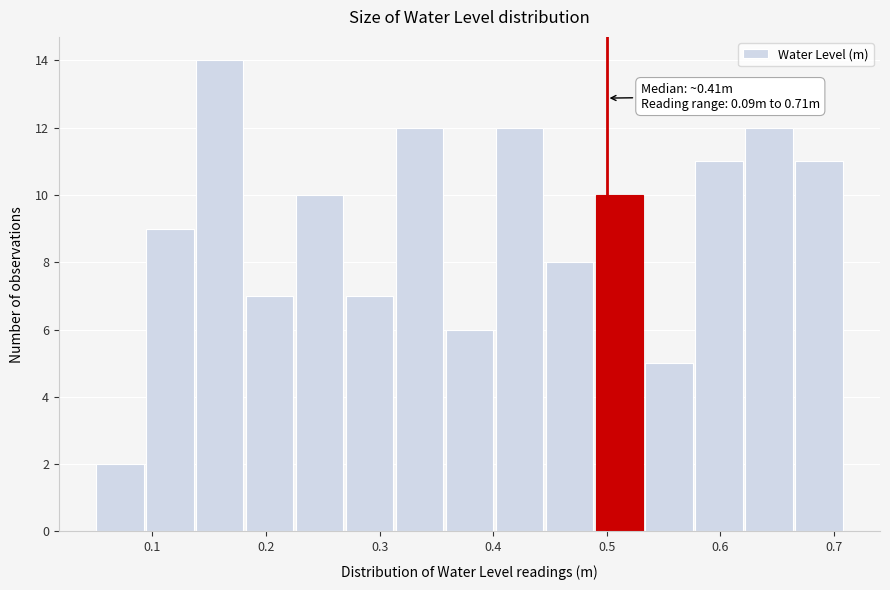

Over which range of the x-axis is the bar tallest?

0.14 to 0.18